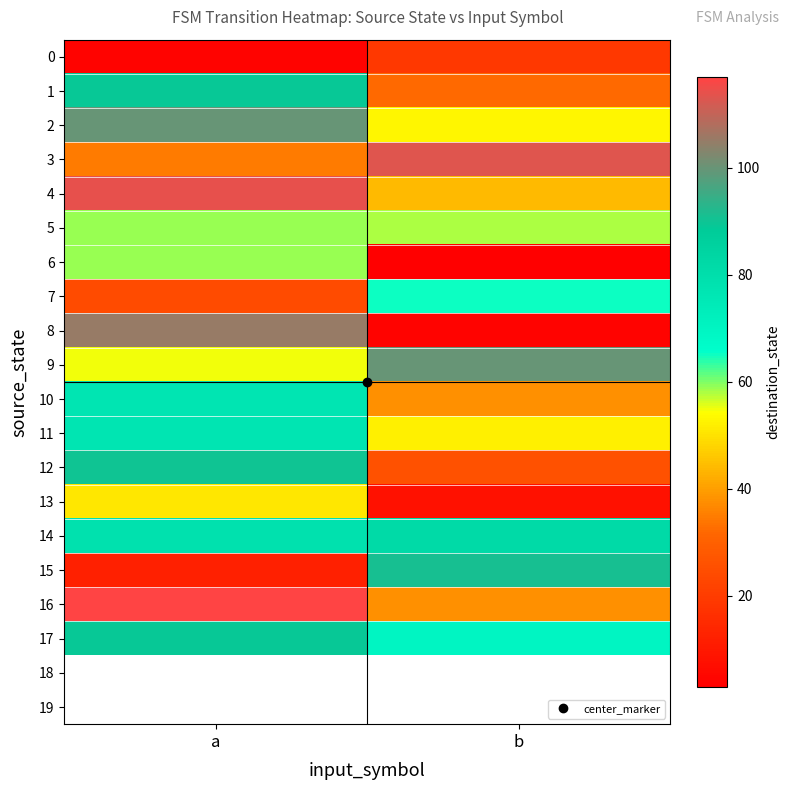

How many values in the 5 series are below 59?

1